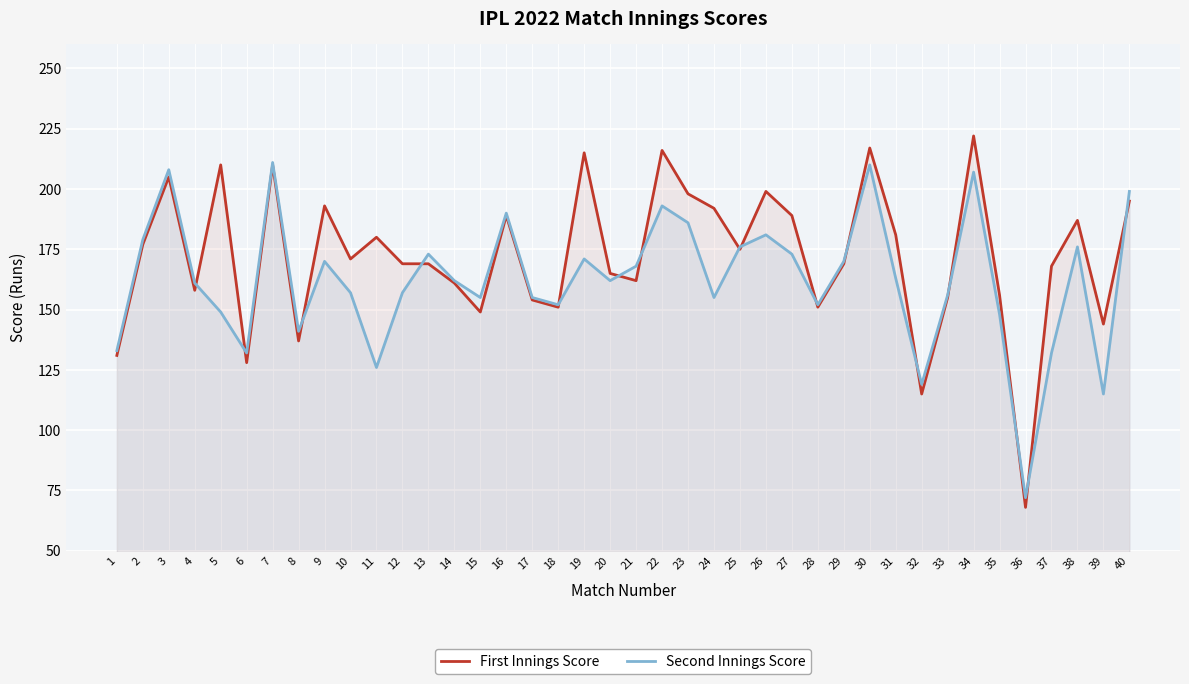

What is the sum of all Second Innings Score values?

6495